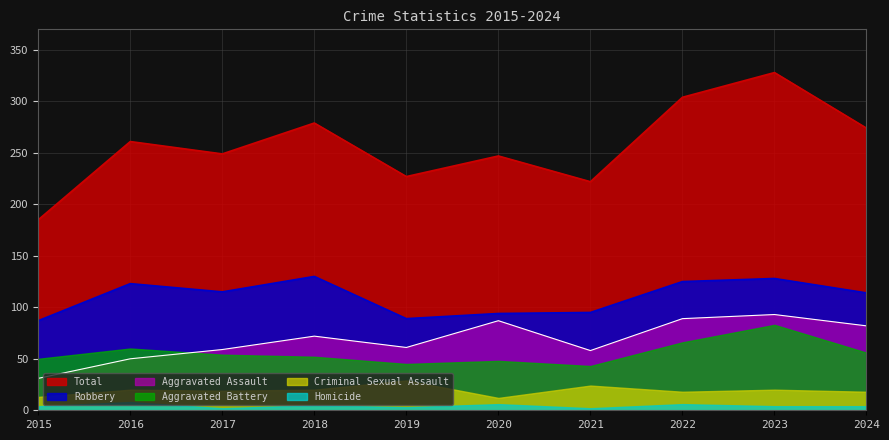

The value of Total at 2023 is 492. True or false?

False